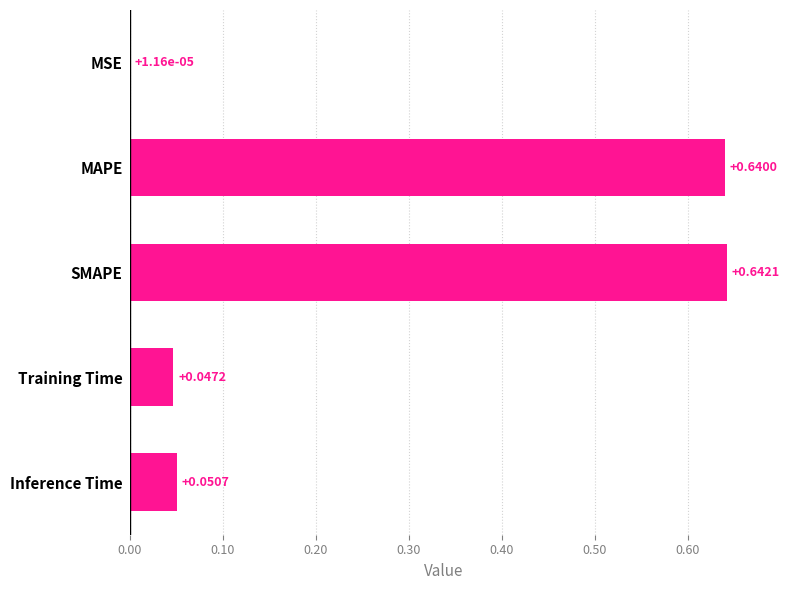

What is the sum of all values?

1.4